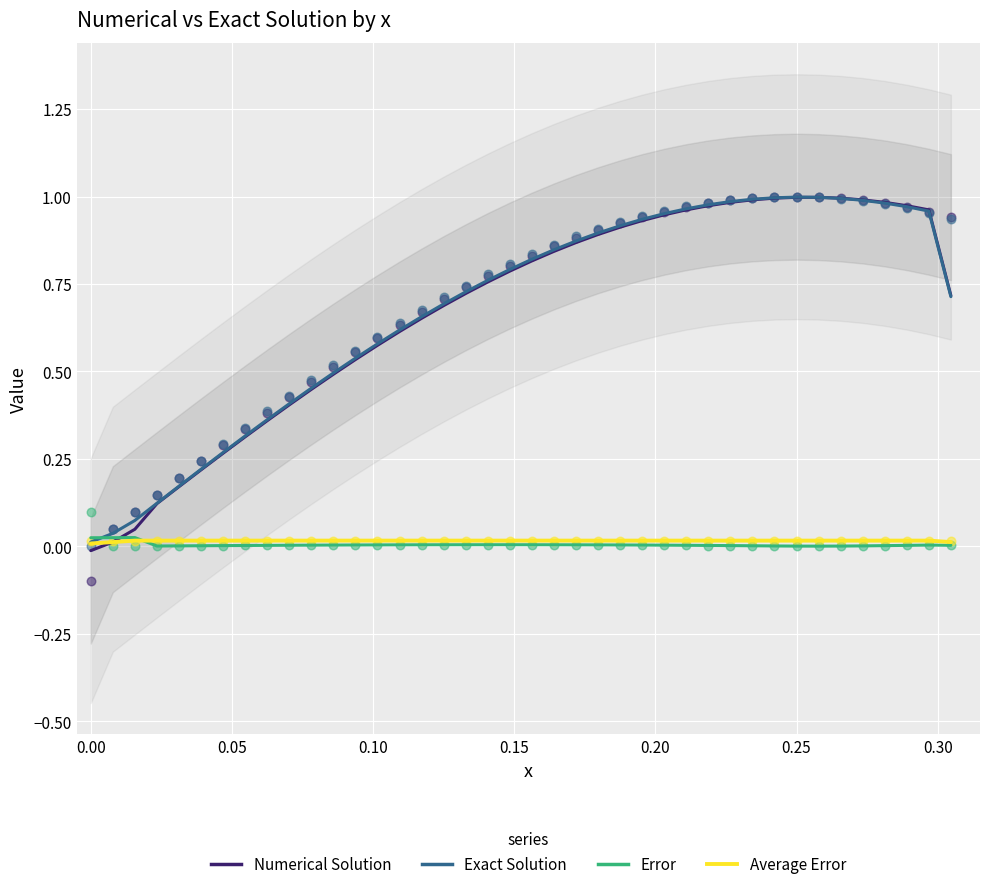

Which series reaches the maximum Y coordinate?

Exact Solution